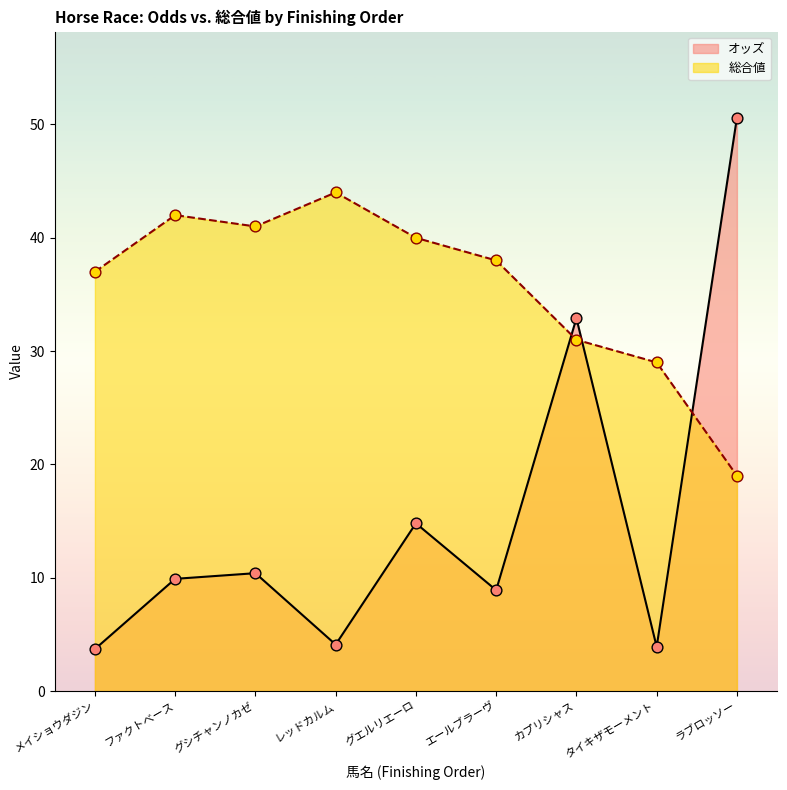

Which series has the largest total across all categories?

総合値